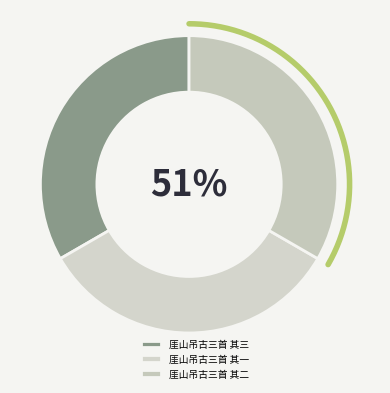

How many segments does this pie chart have?

3